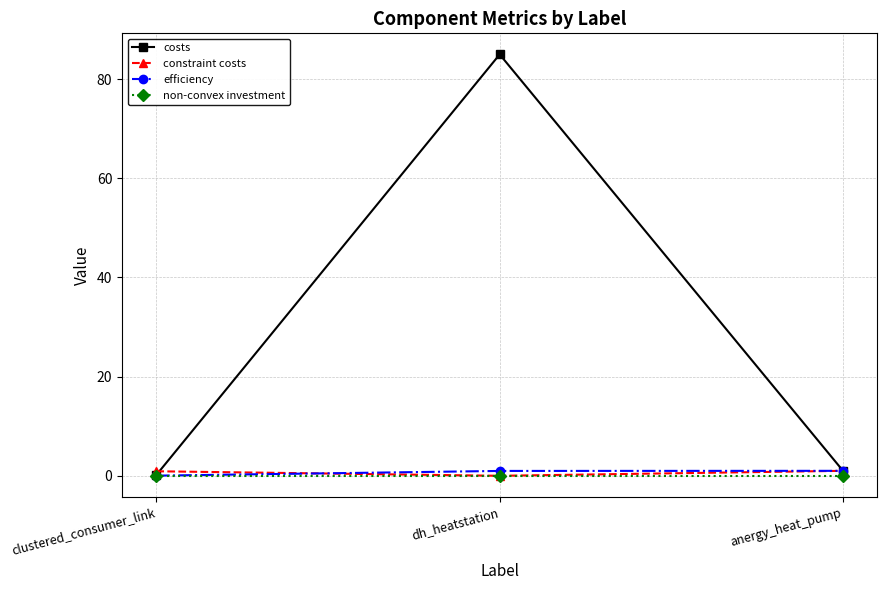

List the labels in order of costs value, largest first.

dh_heatstation, anergy_heat_pump, clustered_consumer_link